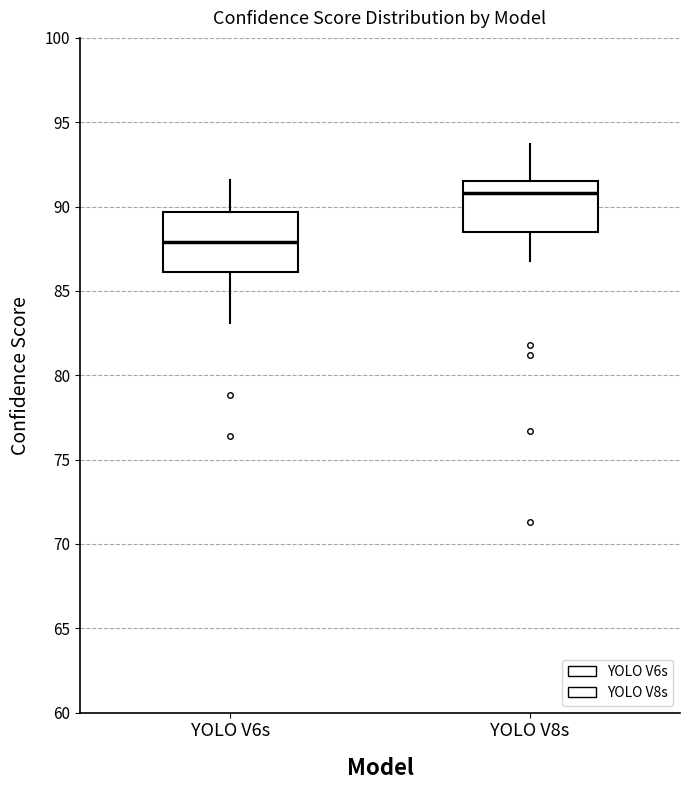

Reading left to right, read every box against the y-axis: the position of its median line, the range the box covers, and the ends of its whiskers. The values are not printed on the chart, so give them approximately, as read against the axis.

YOLO V6s: median 88.0, box 86.0 to 89.5, whiskers 83.0 to 91.5
YOLO V8s: median 91.0, box 88.5 to 91.5, whiskers 87.0 to 93.5